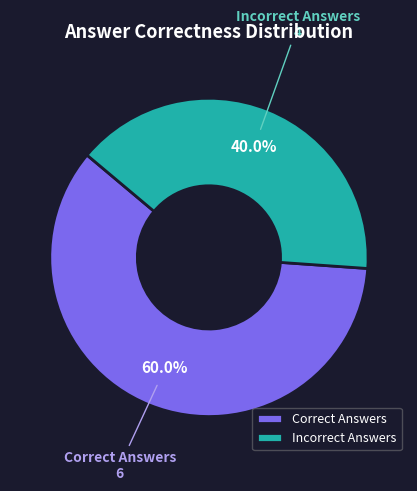

Rank the categories by value from lowest to highest.

Incorrect Answers, Correct Answers